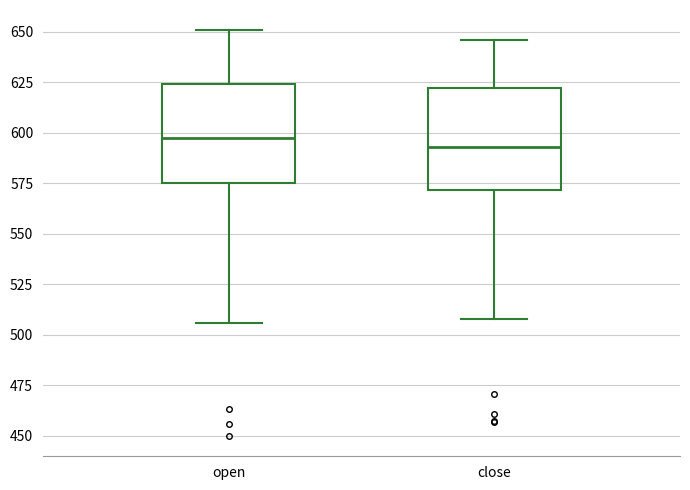

Where is the upper edge of the box for open on the y-axis? The values are not printed on the chart, so give them approximately, as read against the axis.

625